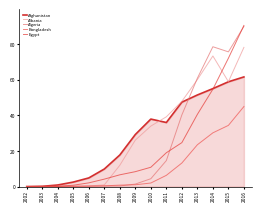

The Egypt series shows 1.1 at 2006. True or false?

False